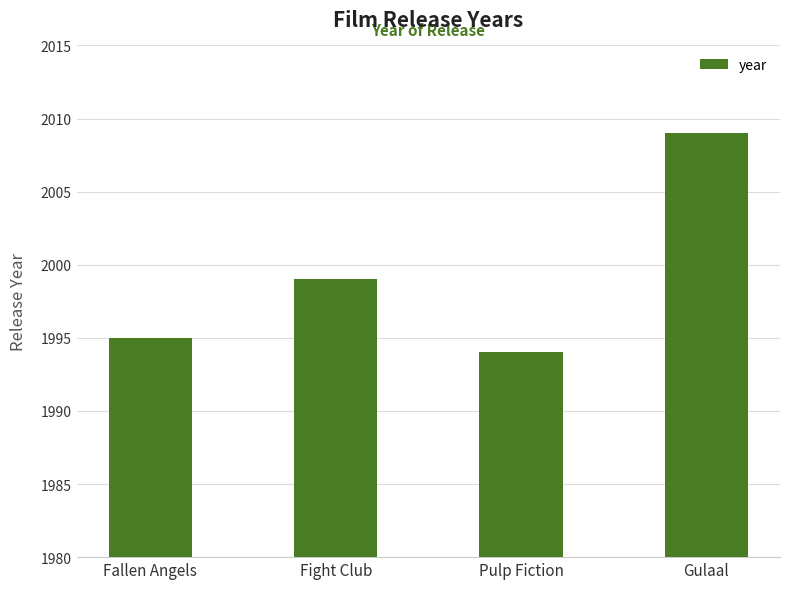

At which category does the chart reach its minimum across all series?

Pulp Fiction